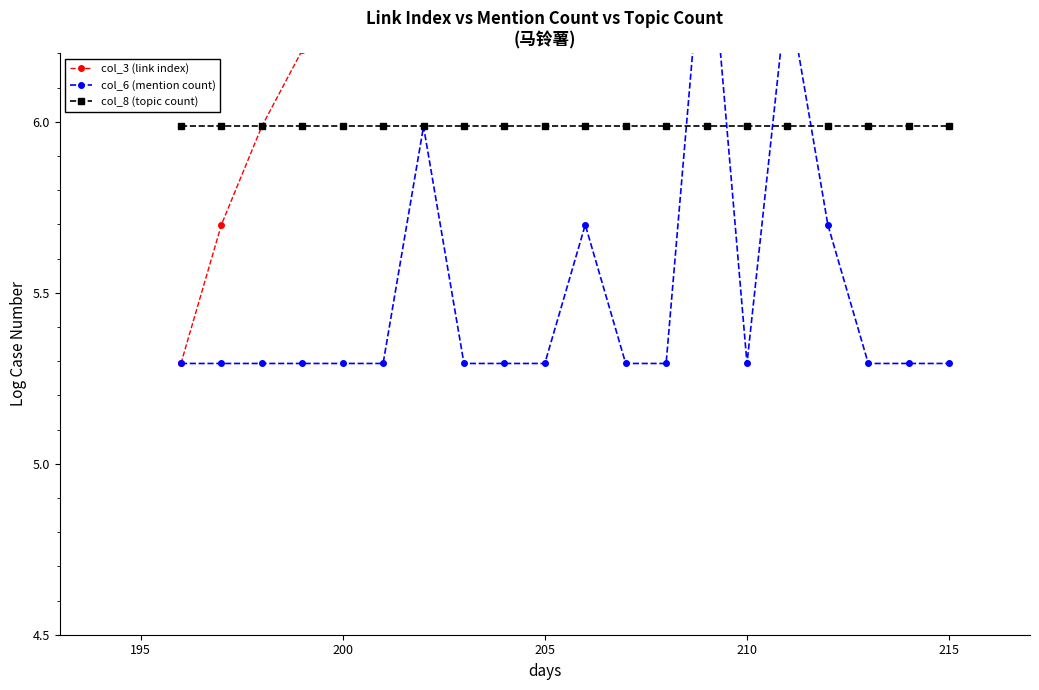

Rank the series at 205 from lowest to highest value.

col_6 (mention count), col_8 (topic count), col_3 (link index)